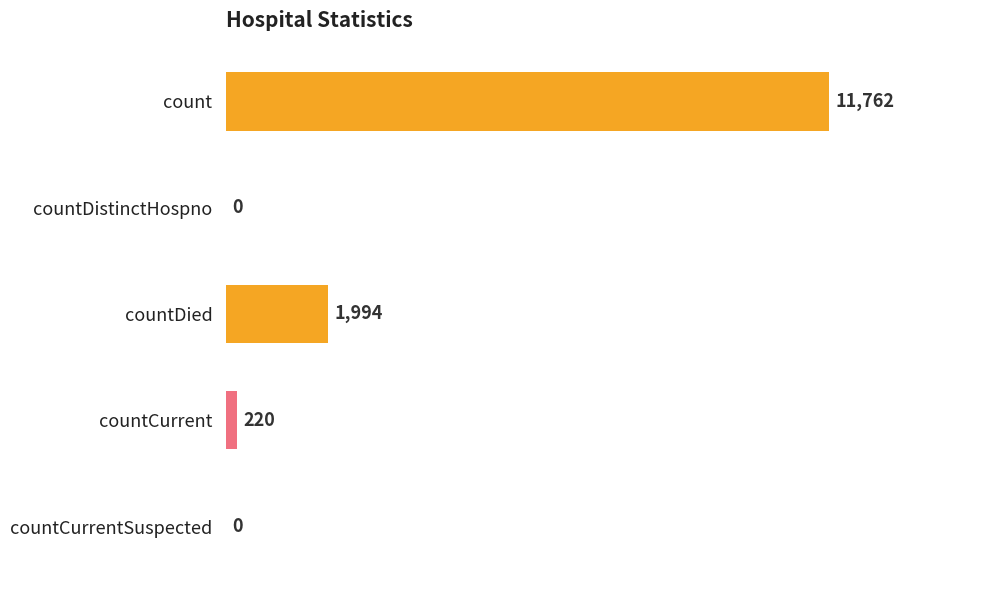

At which label is the value closest to 5881?

countDied